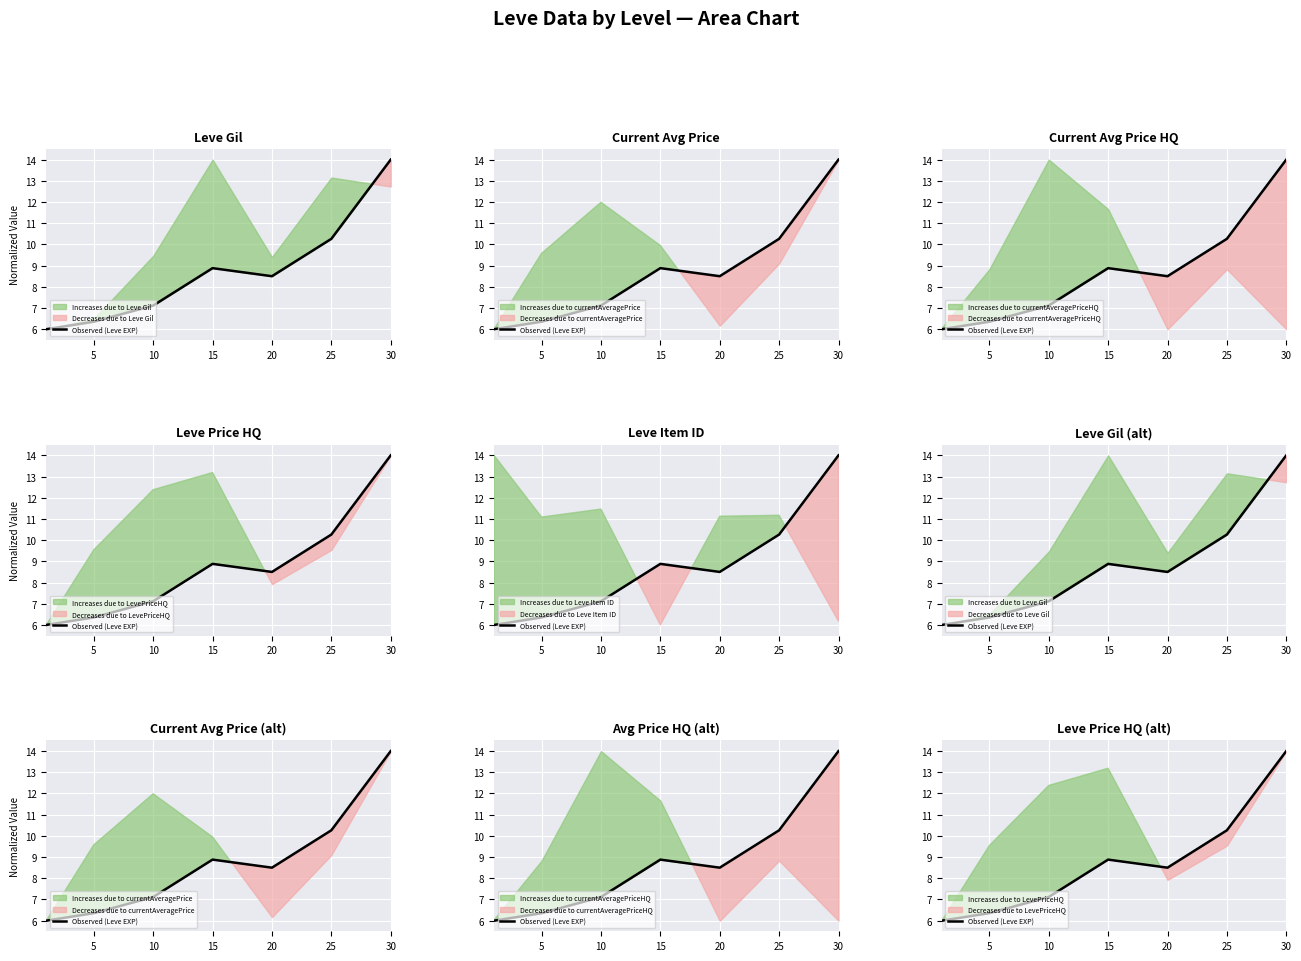

How many lines are shown in the chart?

1